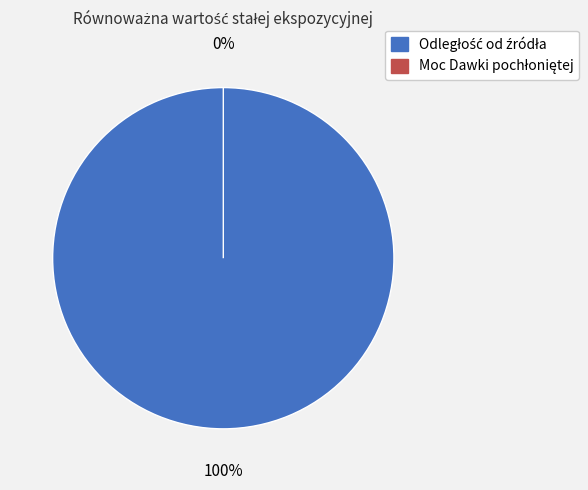

How many segments does this pie chart have?

2